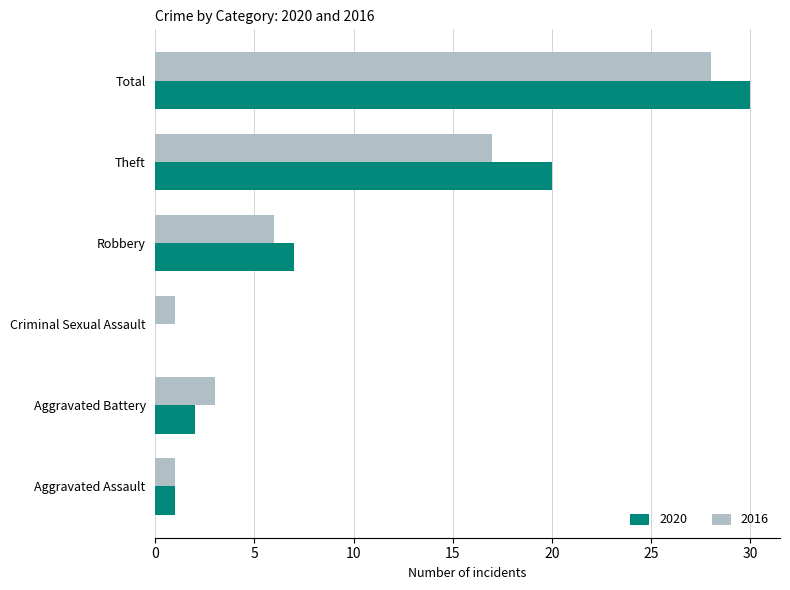

Between Criminal Sexual Assault and Theft, which series saw the biggest shift?

2020